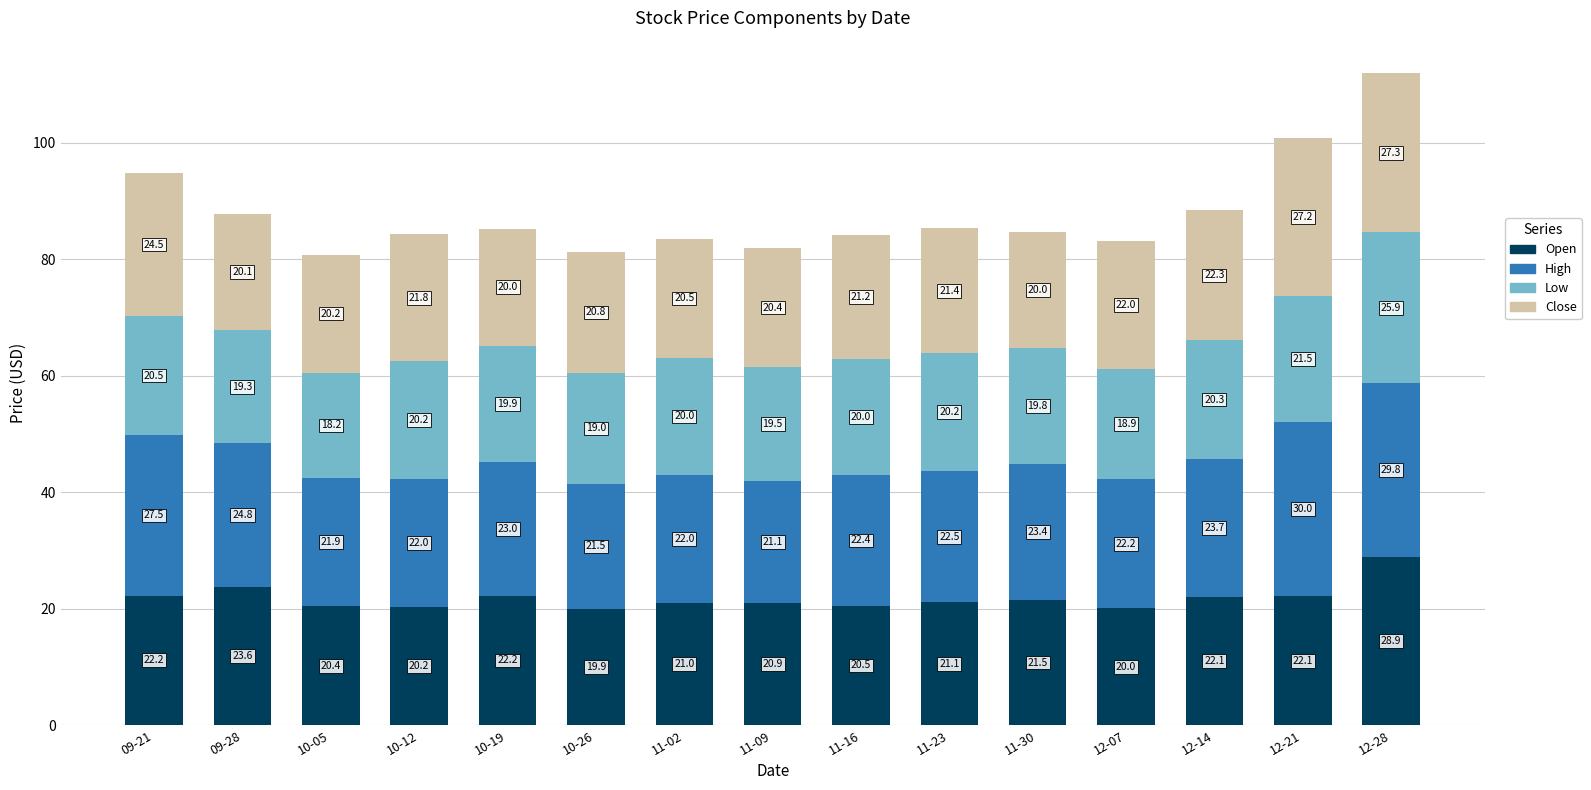

At which category is the sum across all series the highest?

12-28